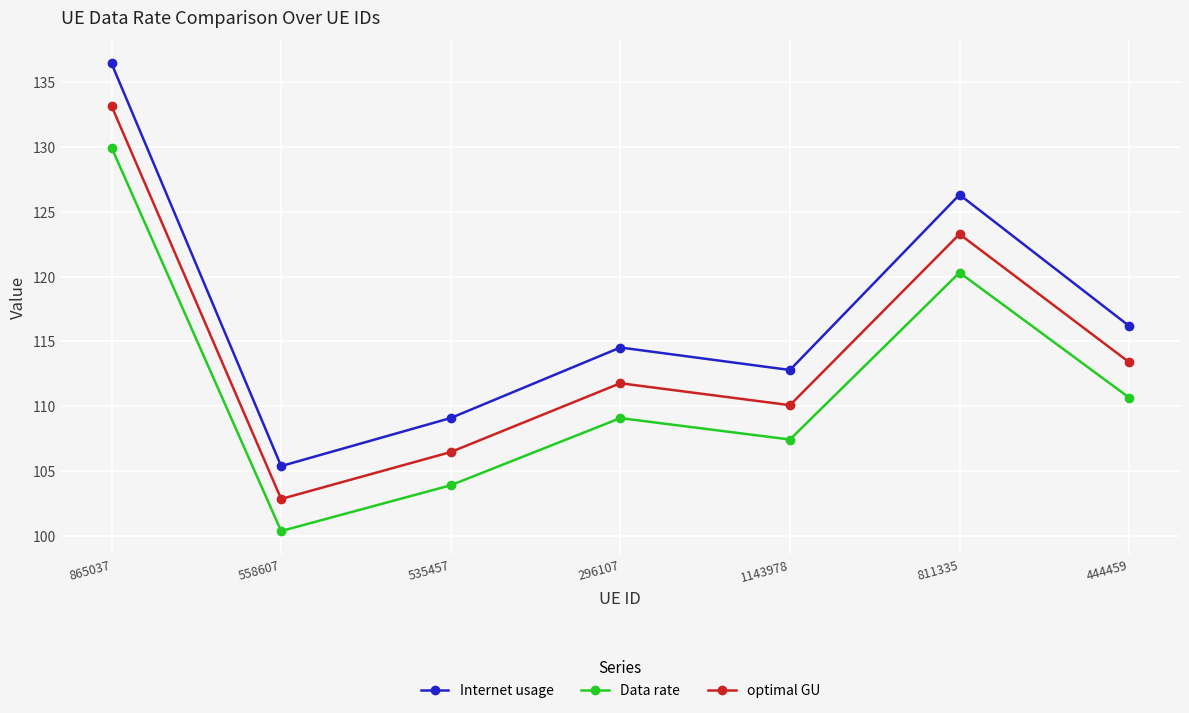

At which label does Internet usage first exceed 114?

865037